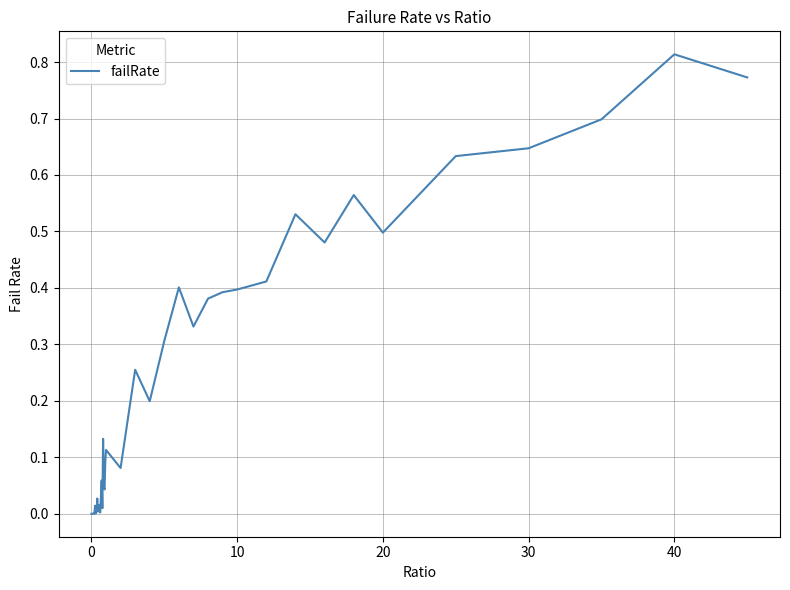

How many lines are shown in the chart?

1